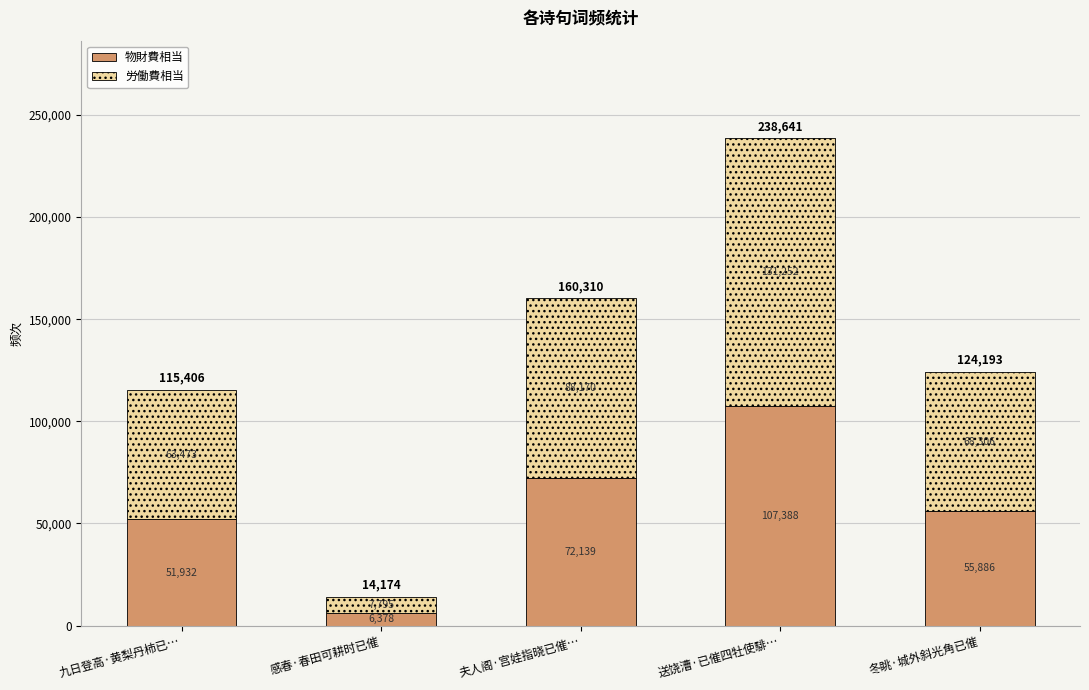

Is it true that 物財費相当 equals 92459.5 at 九日登高·黄梨丹柿已…?

False